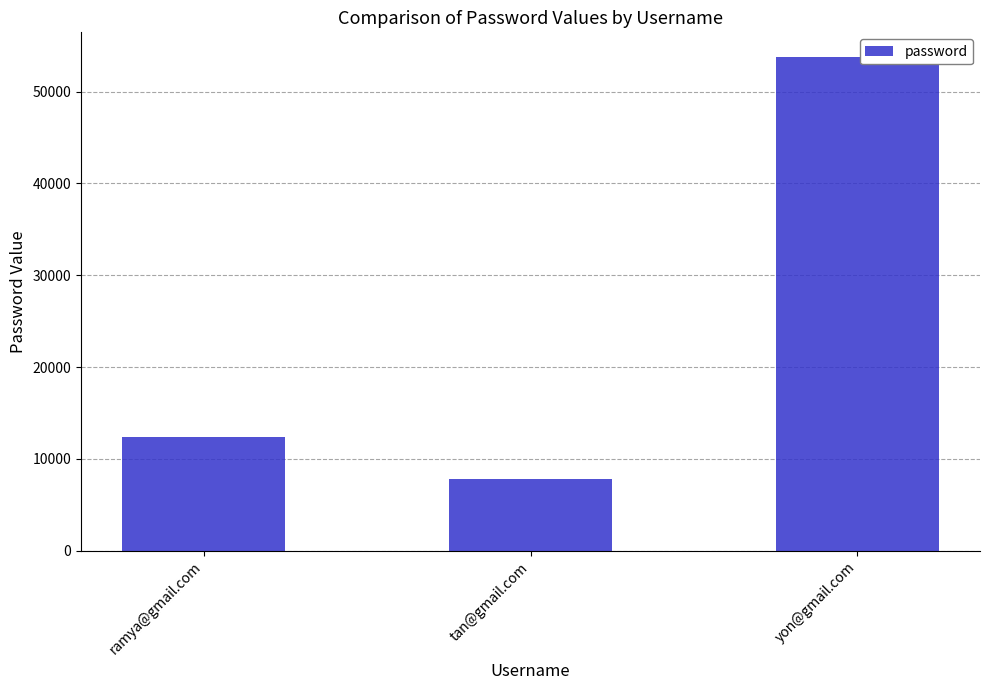

What is the smallest value displayed?

7875